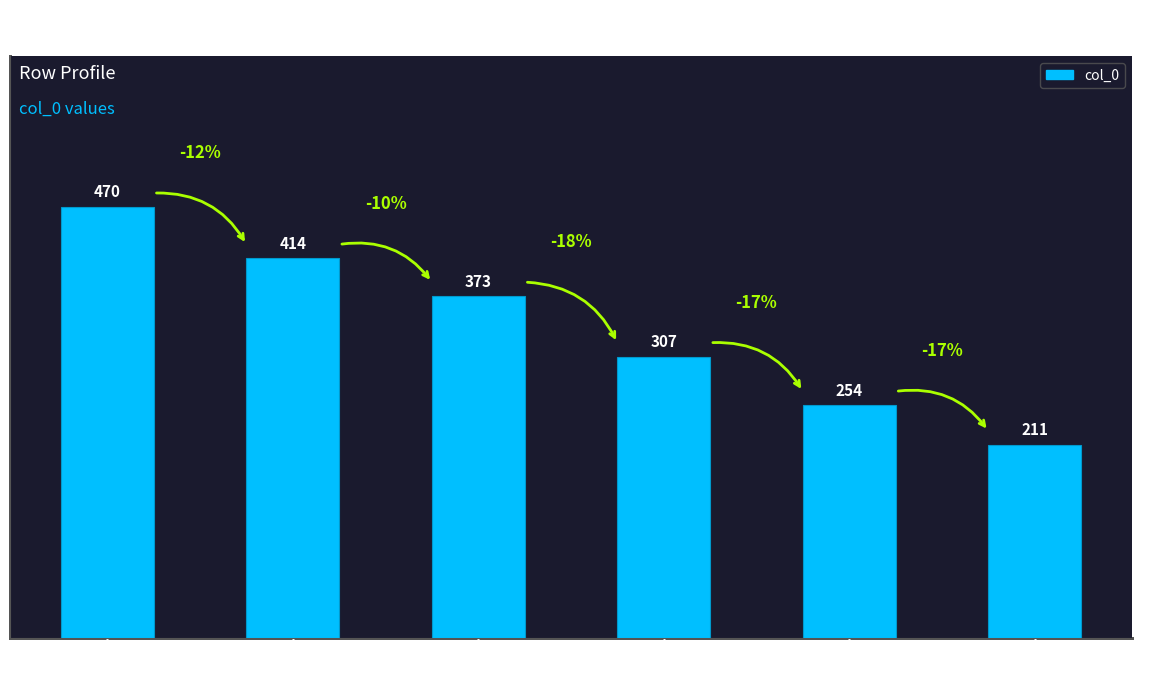

At which label does the data first exceed 373?

Row 1
(col_0=470)